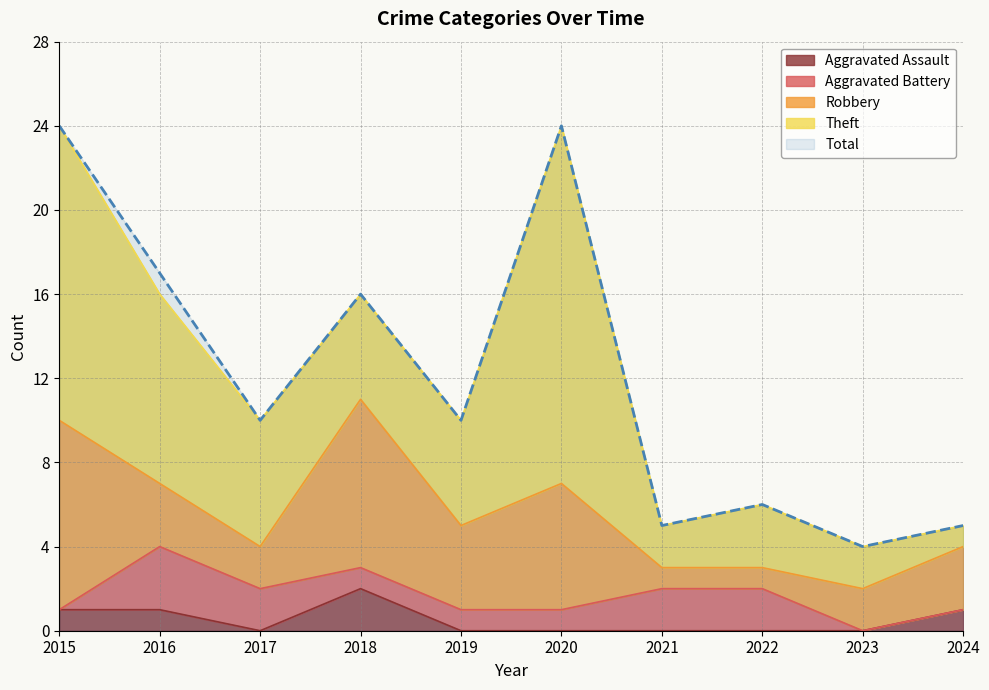

In Robbery, how many points are lower than both neighbors (excluding endpoints)?

2